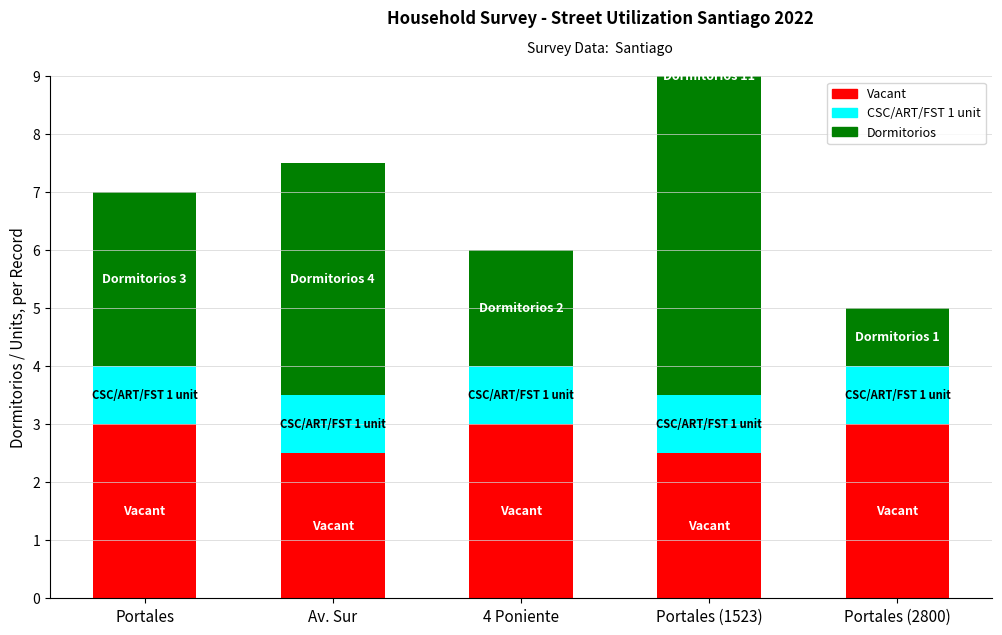

At which category does the chart reach its peak across all series?

Portales (1523)